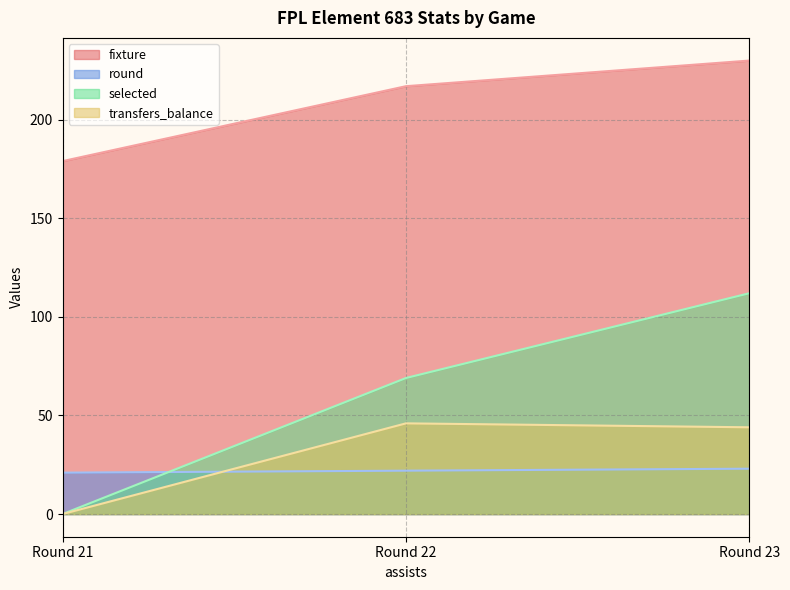

True or false: transfers_balance has a value of 44 at Round 23.

True